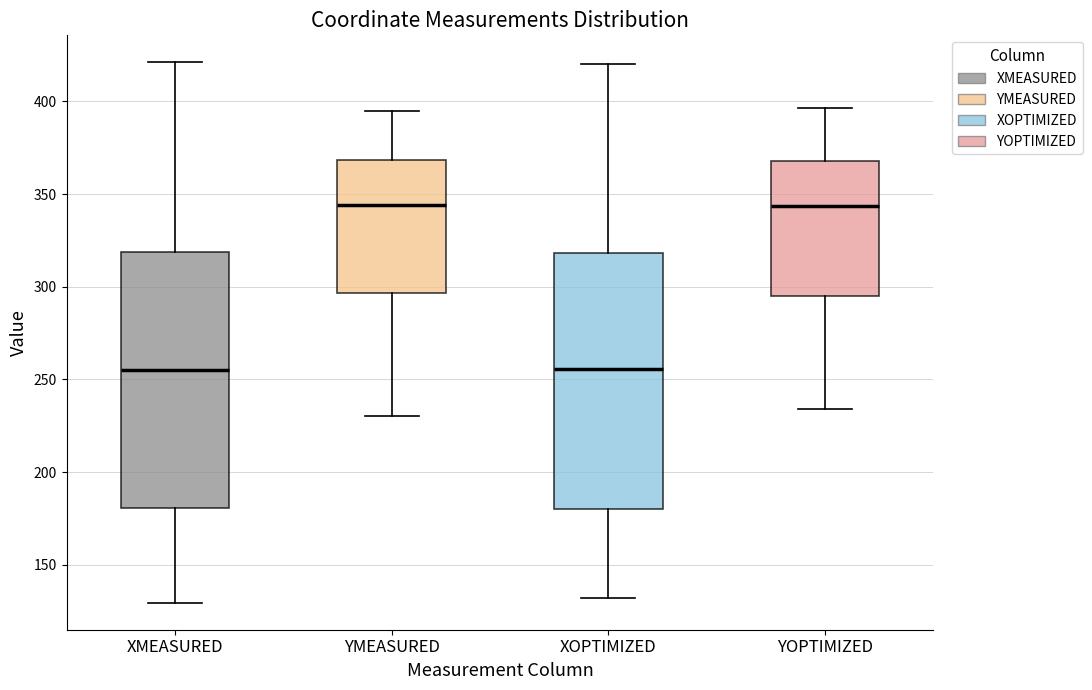

Where is the lower edge of the box for YOPTIMIZED on the y-axis? The values are not printed on the chart, so give them approximately, as read against the axis.

295